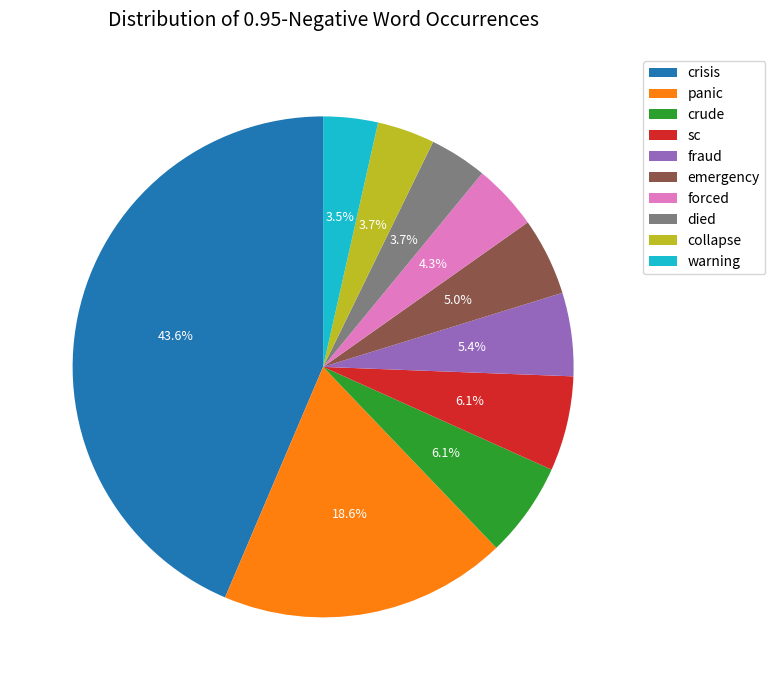

Combined, do panic and died account for over 50%?

No